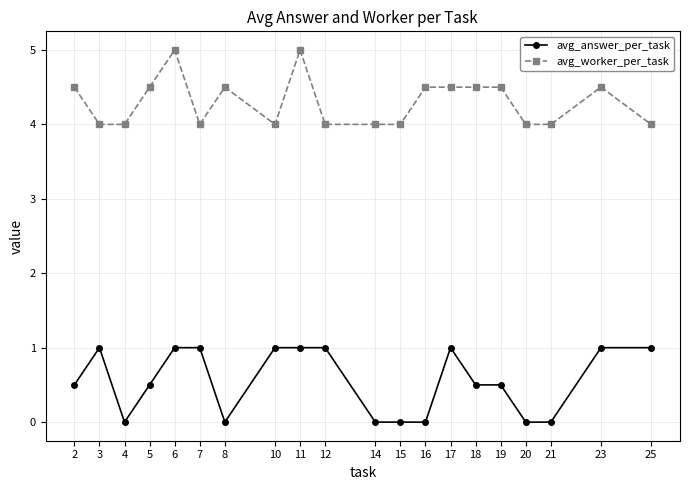

Between 8 and 14, which series saw the biggest shift?

avg_worker_per_task